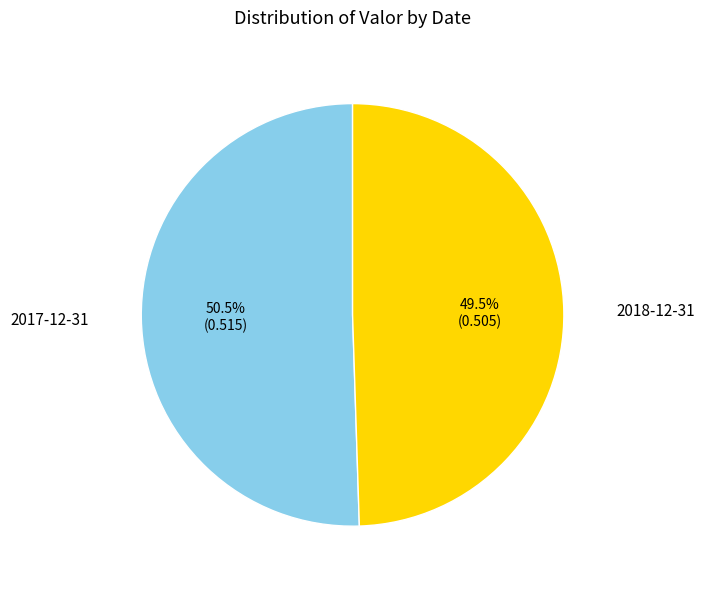

Does any single category account for the majority?

Yes